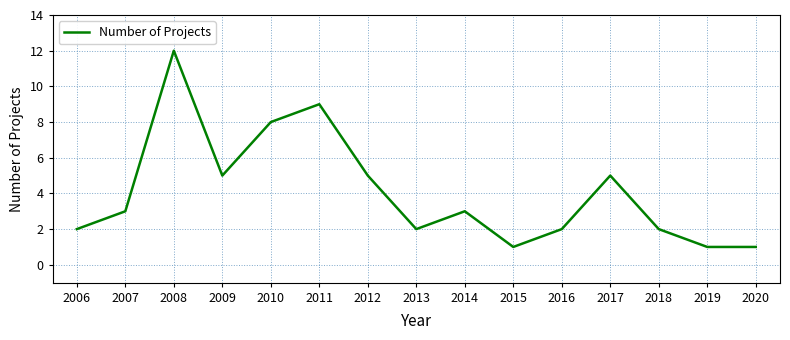

Count the number of data series in this chart.

1